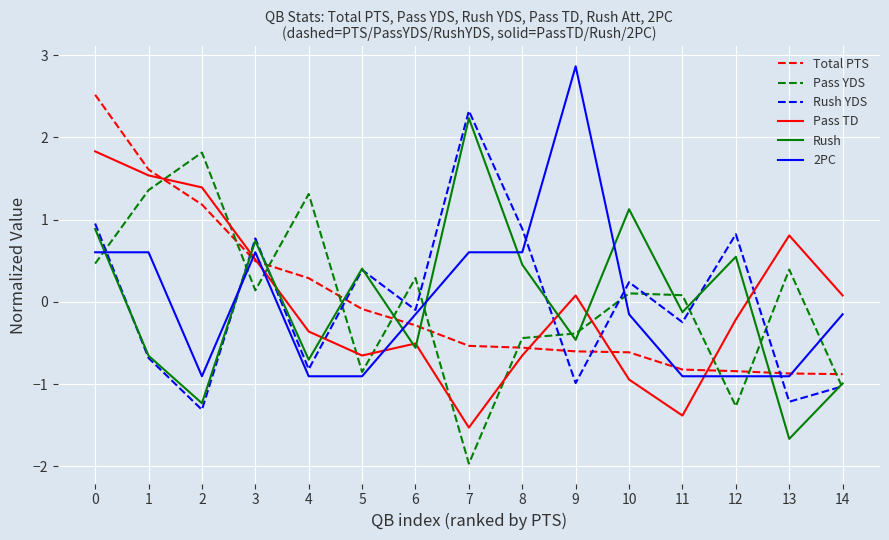

How many values in Rush are above zero?

7